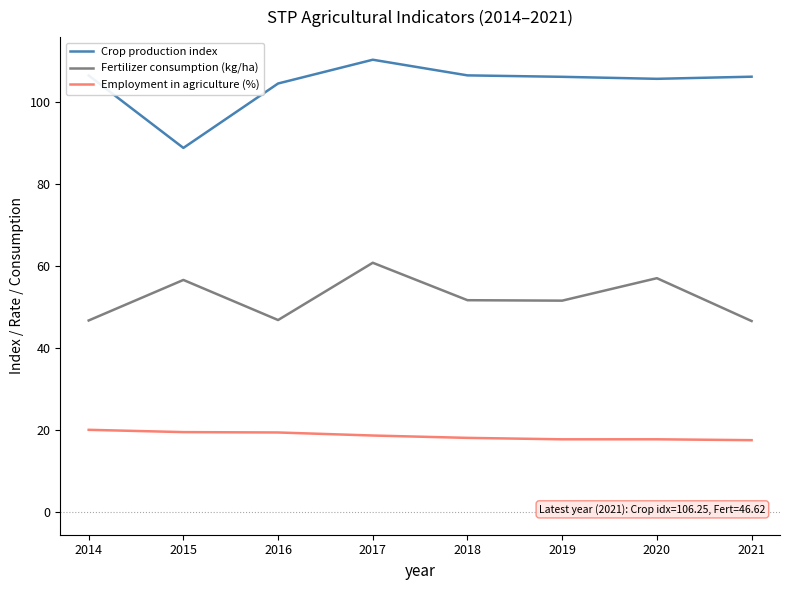

Is the value of Crop production index at 2020 greater than the value of Fertilizer consumption (kg/ha) at 2019?

Yes